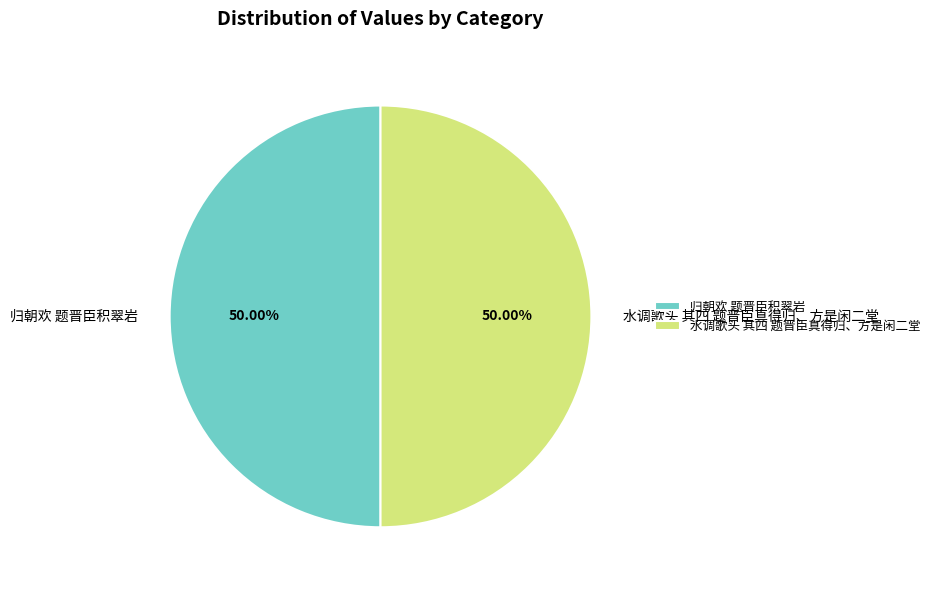

What is the ratio of the value at 归朝欢 题晋臣积翠岩 to the value at 水调歌头 其四 题晋臣真得归、方是闲二堂?

1.0